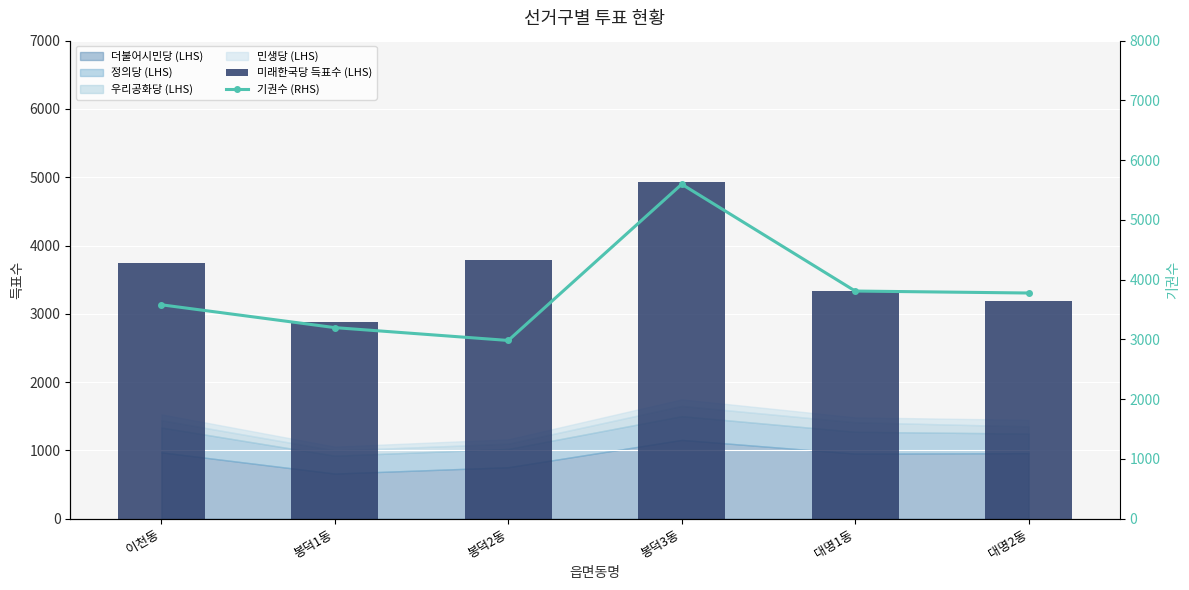

What is the total value across all series at 대명1동?

7139